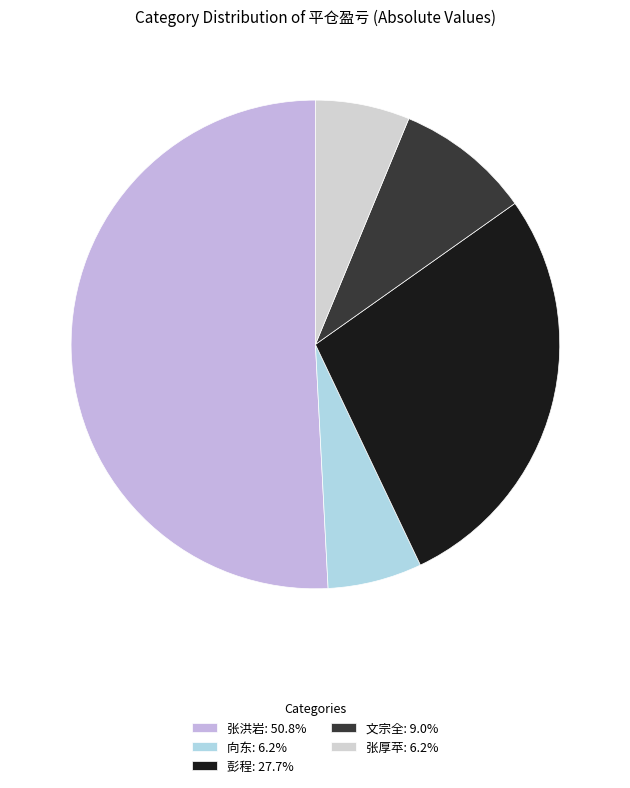

How many segments does this pie chart have?

5